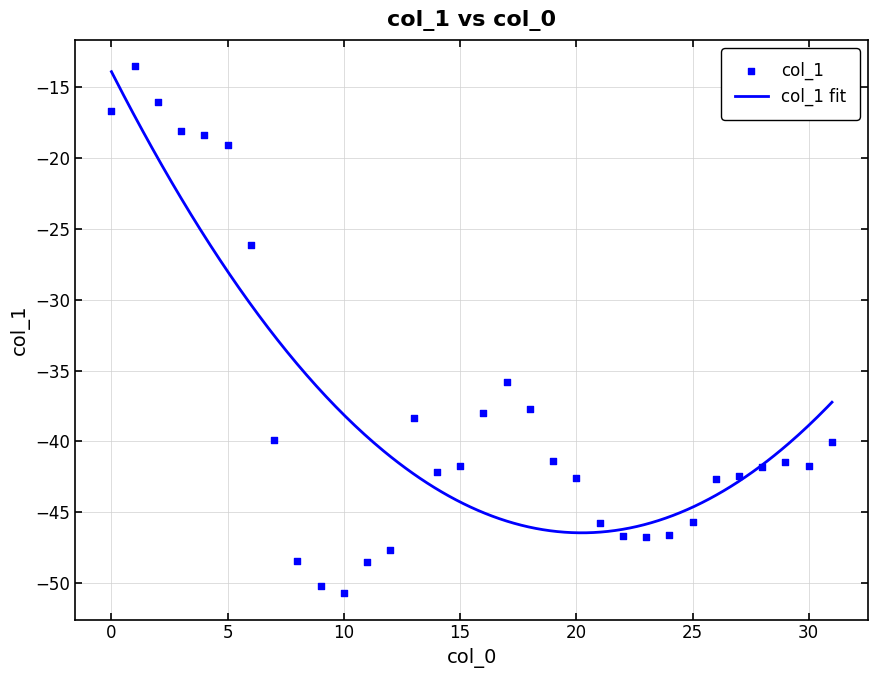

Between 17 and 21, which is larger?

17